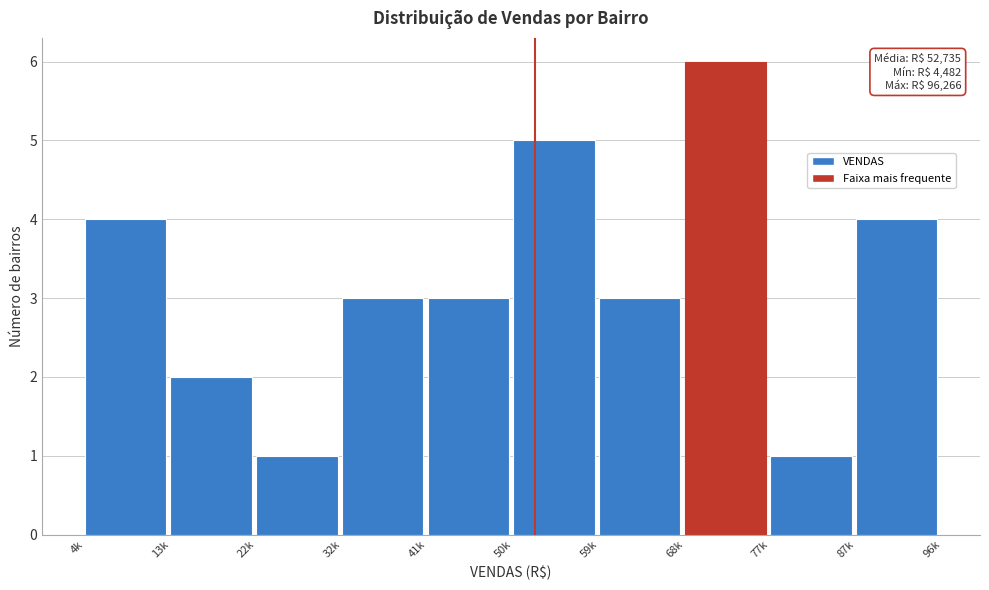

Reading left to right, list all the values displayed in this chart.

4k=4	13k=2	22k=1	32k=3	41k=3	50k=5	59k=3	68k=6	77k=1	87k=4